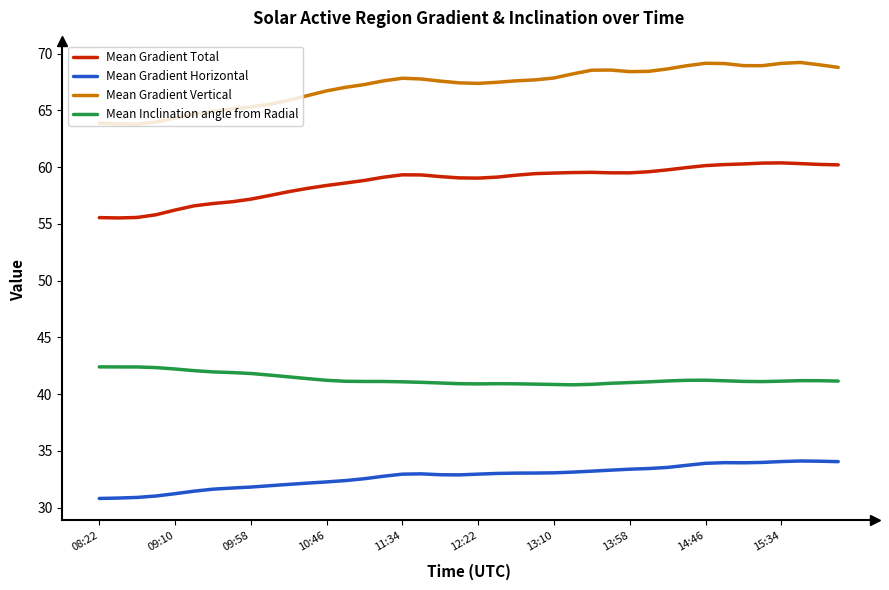

Which series has the largest total across all categories?

Mean Gradient Vertical